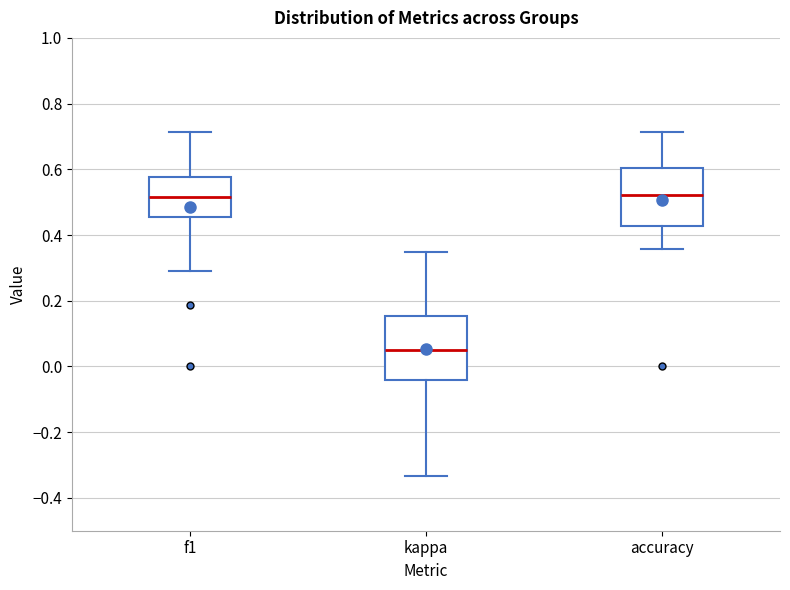

Reading left to right, transcribe this box plot: for each box, give where its median line is, the range the box spans, and where its two whiskers end, as read against the y-axis. The values are not printed on the chart, so give them approximately, as read against the axis.

f1: median 0.52, box 0.46 to 0.58, whiskers 0.30 to 0.72
kappa: median 0.04, box -0.04 to 0.16, whiskers -0.34 to 0.34
accuracy: median 0.52, box 0.42 to 0.60, whiskers 0.36 to 0.72